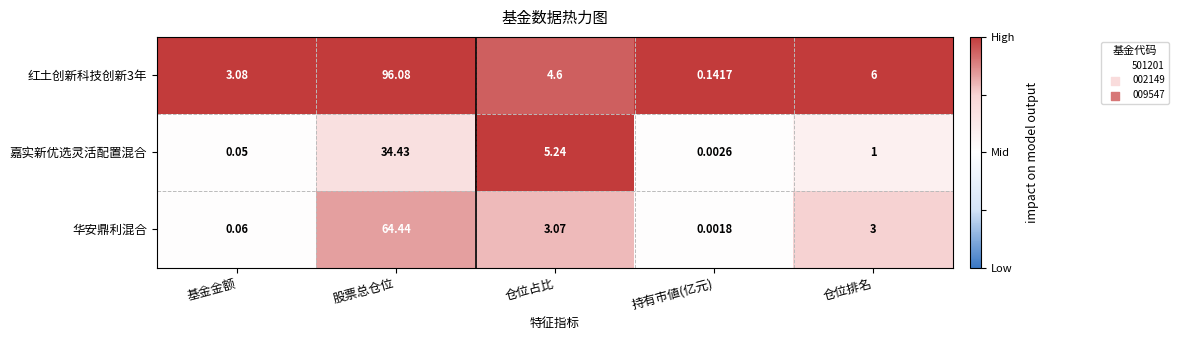

At which category is the sum across all series the highest?

股票总仓位